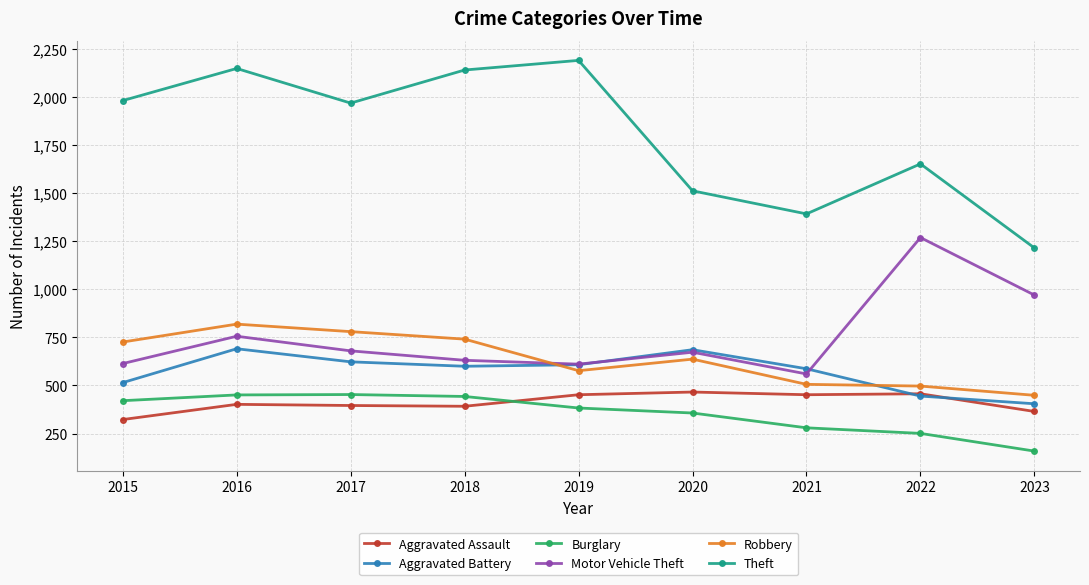

Is the value of Robbery at 2020 greater than the value of Burglary at 2017?

Yes